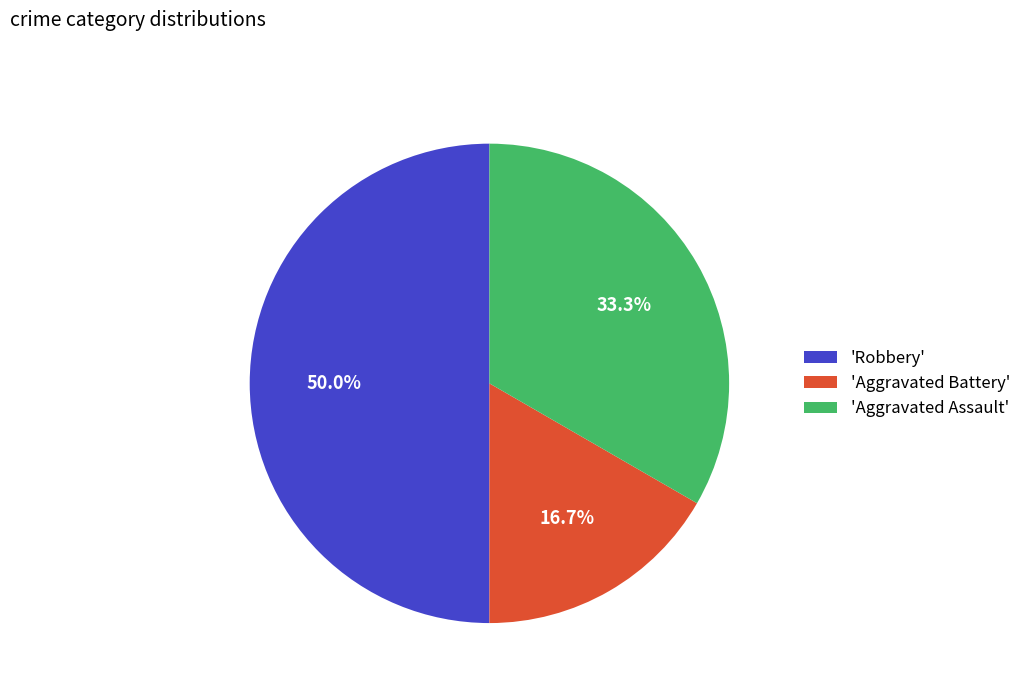

How many slices are in this pie chart?

3